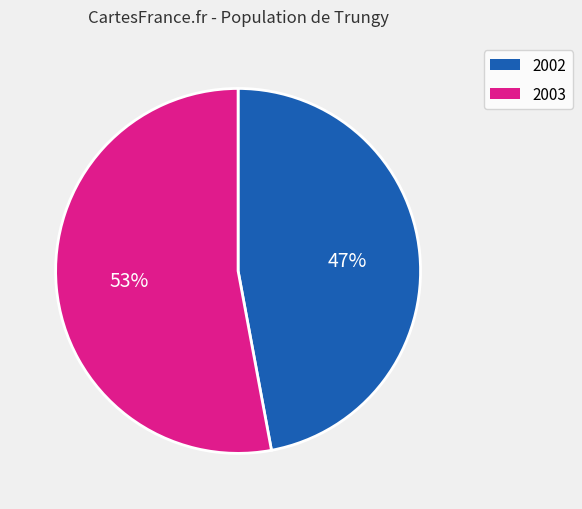

To the nearest percent, what portion does 2003 represent?

53%